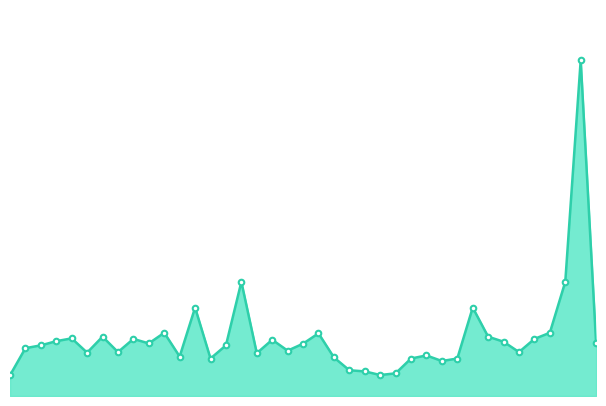

At which label is the value closest to 637?

2021-04-16